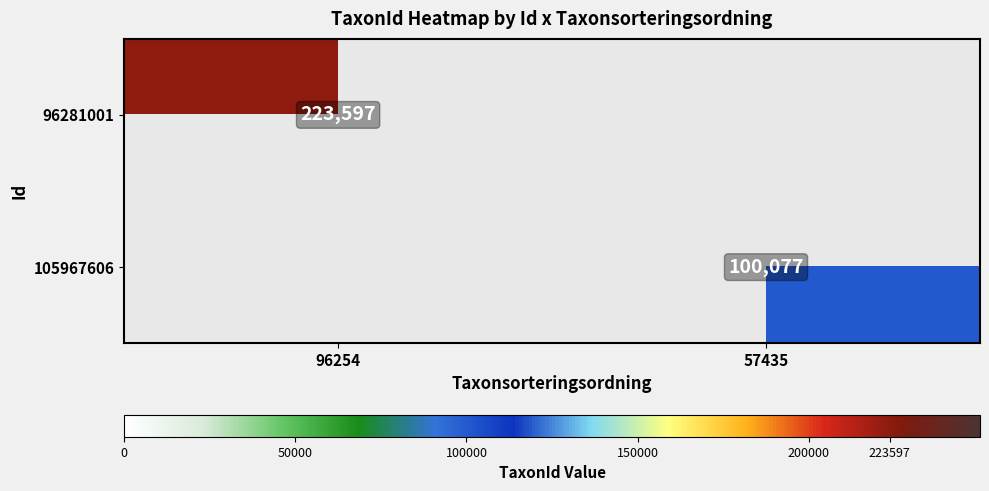

What is the total value across all series at 57435?

100077